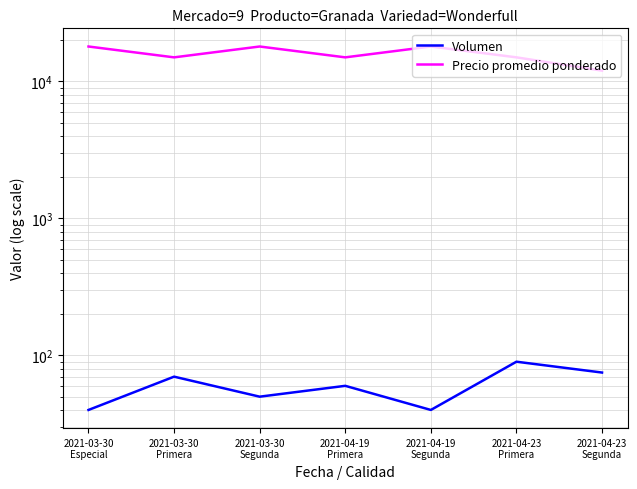

What is the maximum value for Precio promedio ponderado?

18000